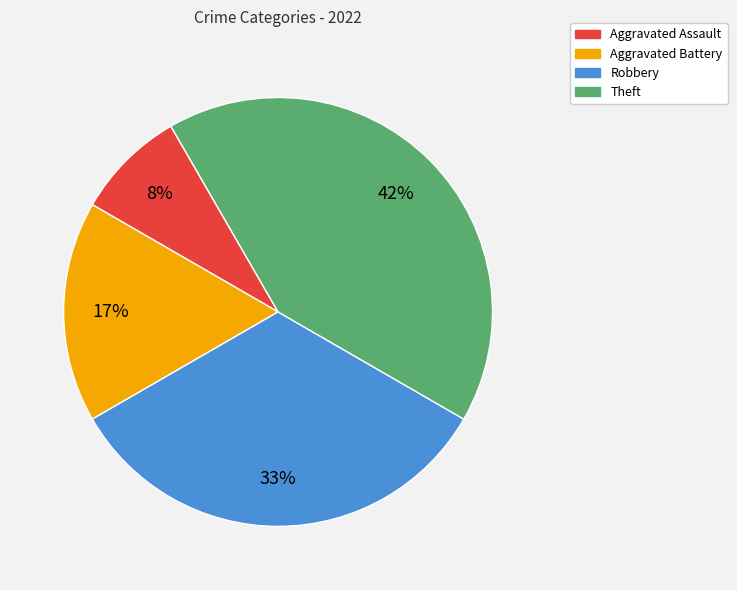

Which category has the biggest portion of the pie?

Theft